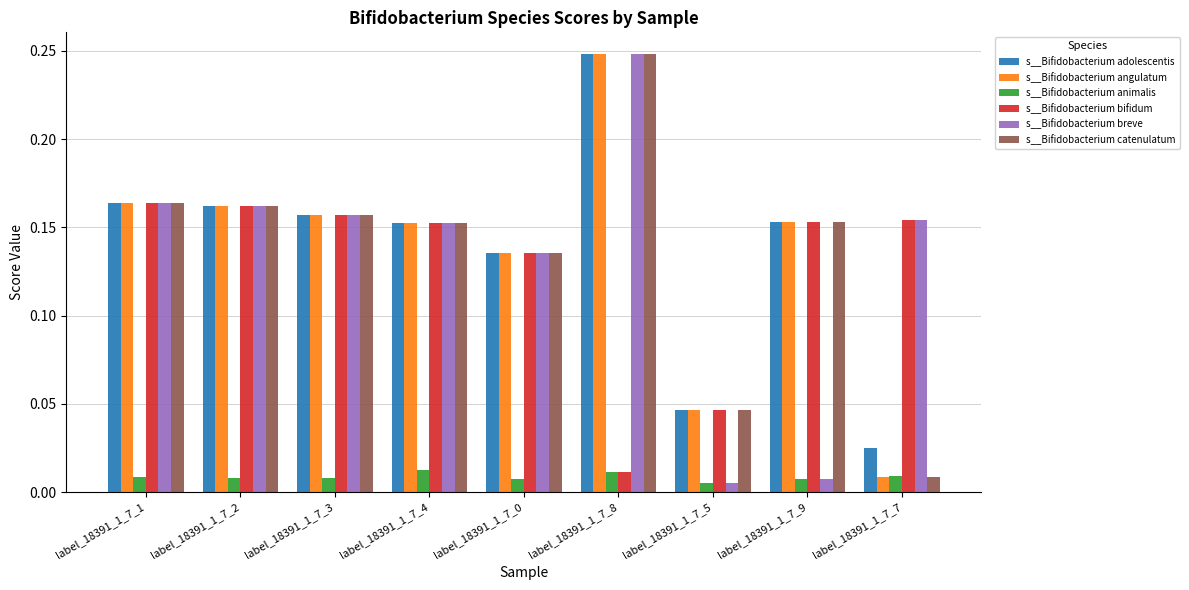

Which category has the highest value in the s__Bifidobacterium adolescentis series?

label_18391_1_7_8